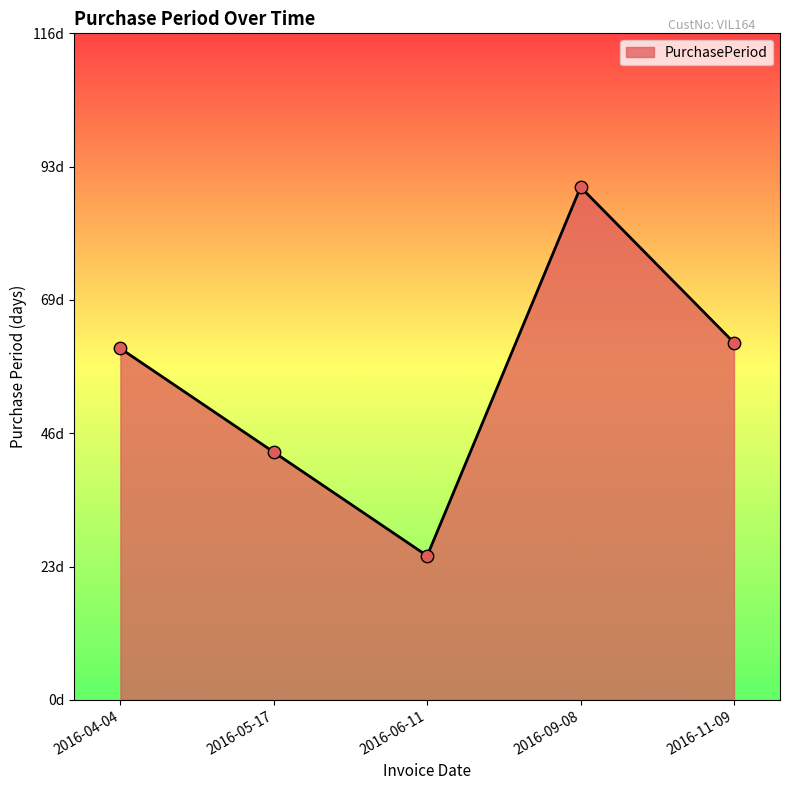

Which has a higher value, 2016-11-09 or 2016-04-04?

2016-11-09